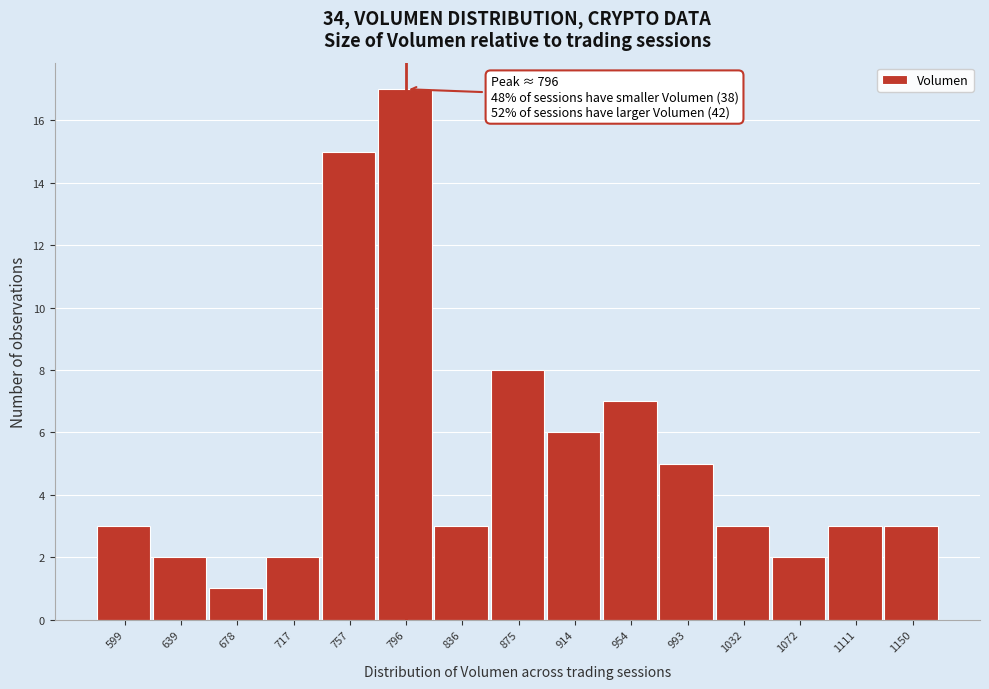

Which range on the x-axis has the tallest bar?

775 to 815